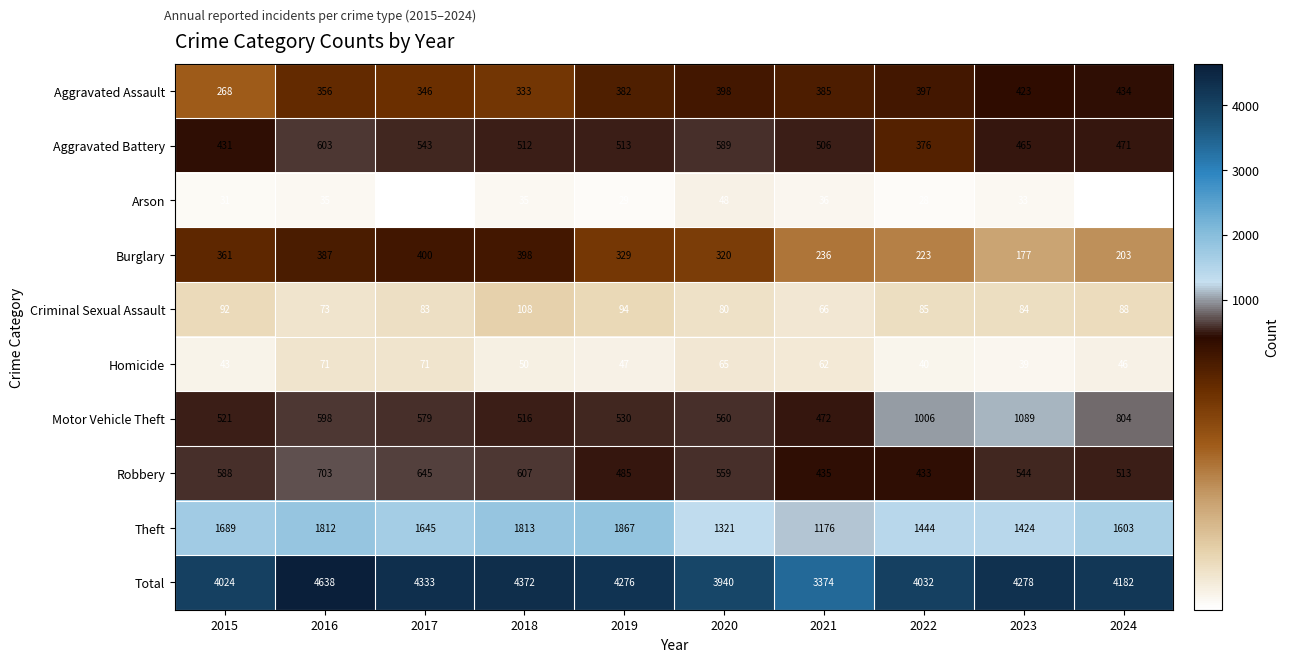

Where does the Total series first go above 4276?

2016